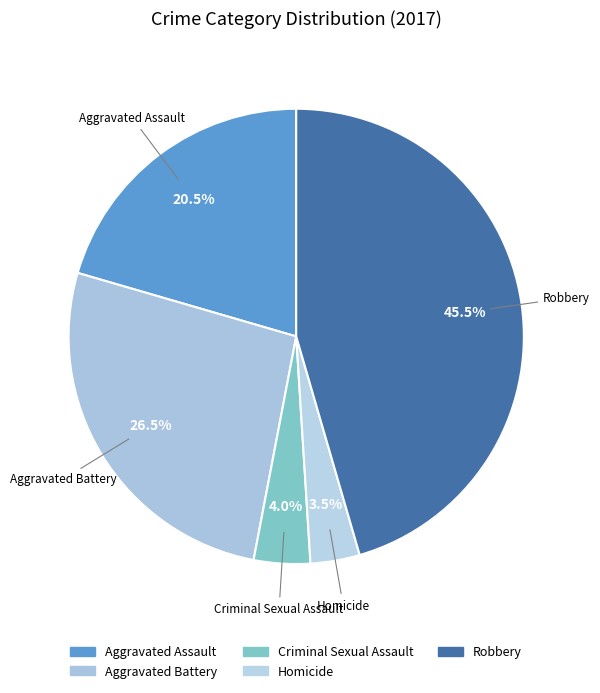

What portion of the pie excludes Robbery?

54.5%